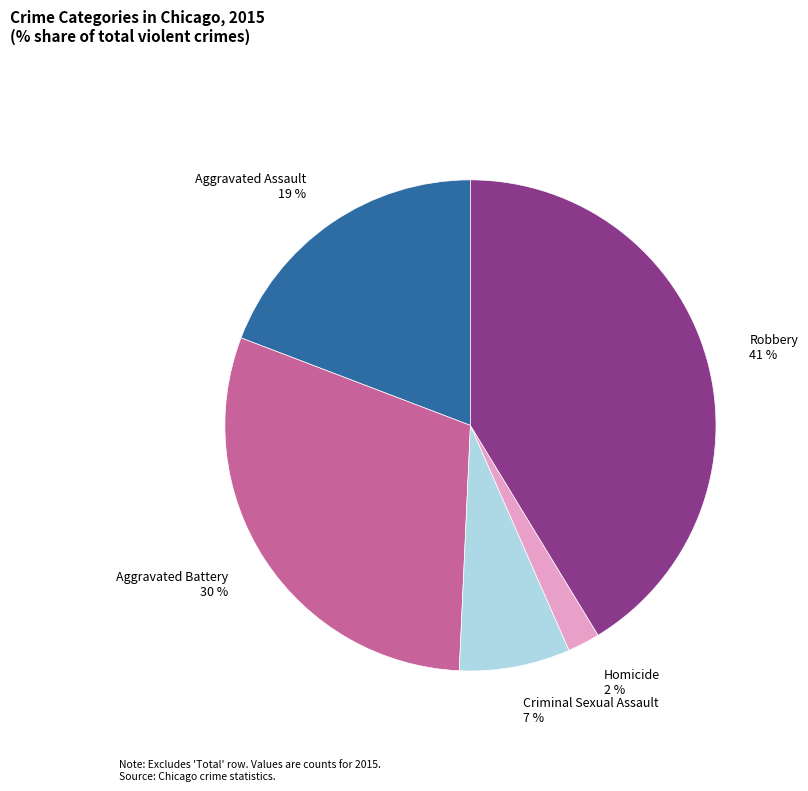

Approximately how many times larger is the value at Robbery compared to Aggravated Battery?

1.4